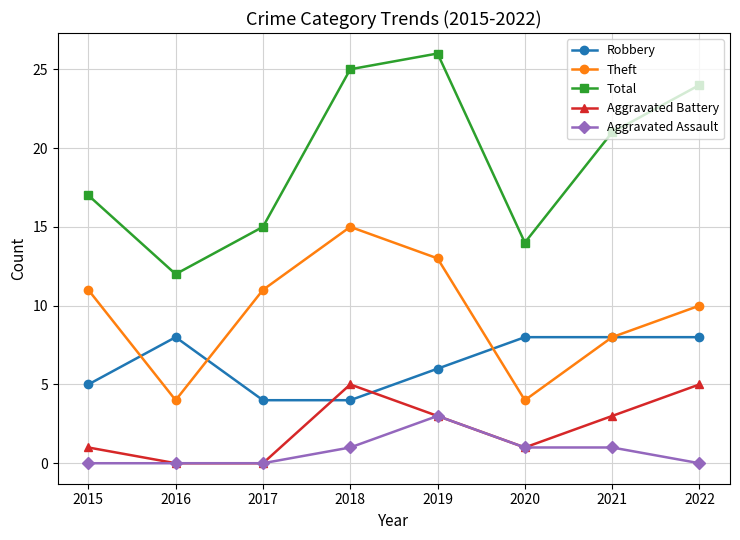

What is the difference between the second highest and minimum values in the Aggravated Battery series?

5